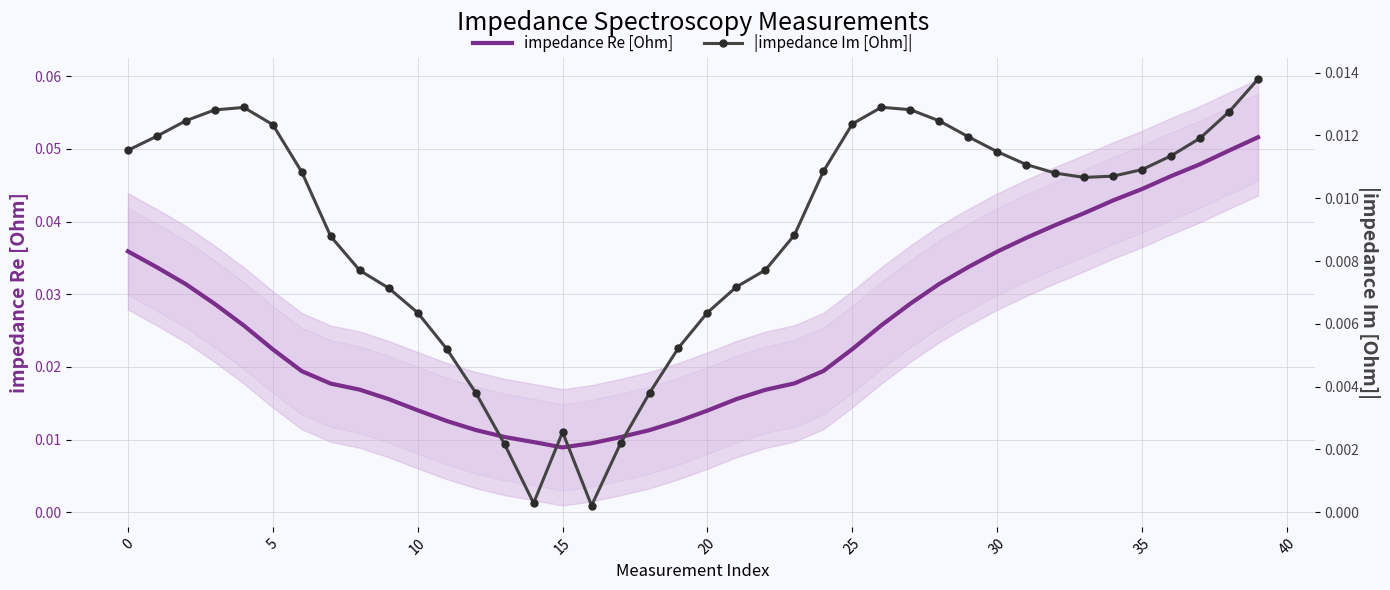

Where is |impedance Im [Ohm]| nearest to the value 0?

16